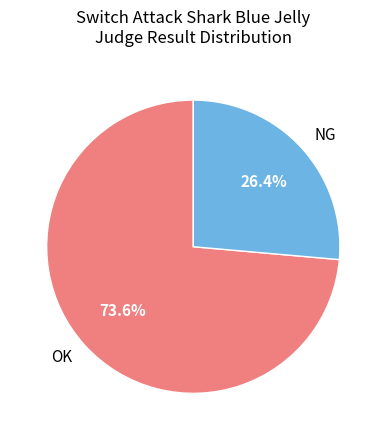

Which has a higher value, OK or NG?

OK